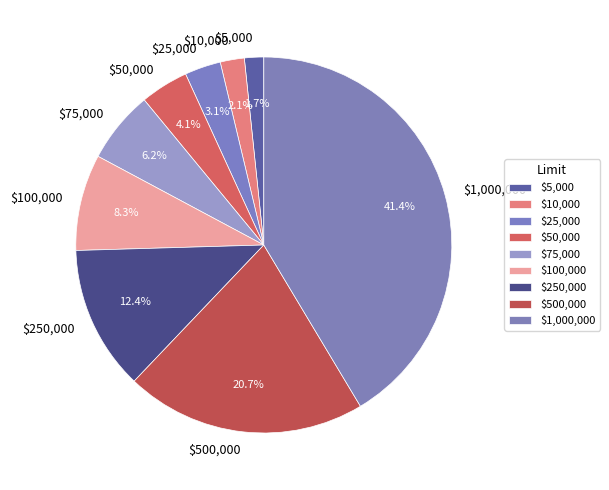

To the nearest percent, what percentage of the pie is $1,000,000?

41%